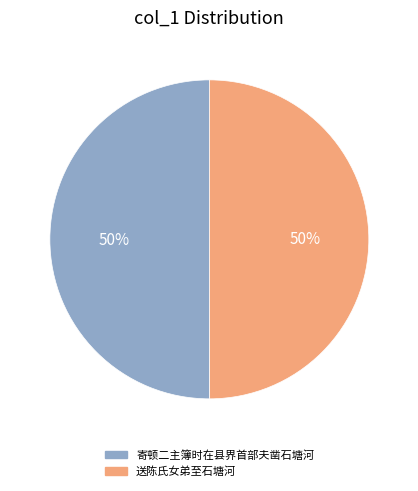

To the nearest percent, what percentage of the pie is 寄顿二主簿时在县界首部夫凿石塘河?

50%